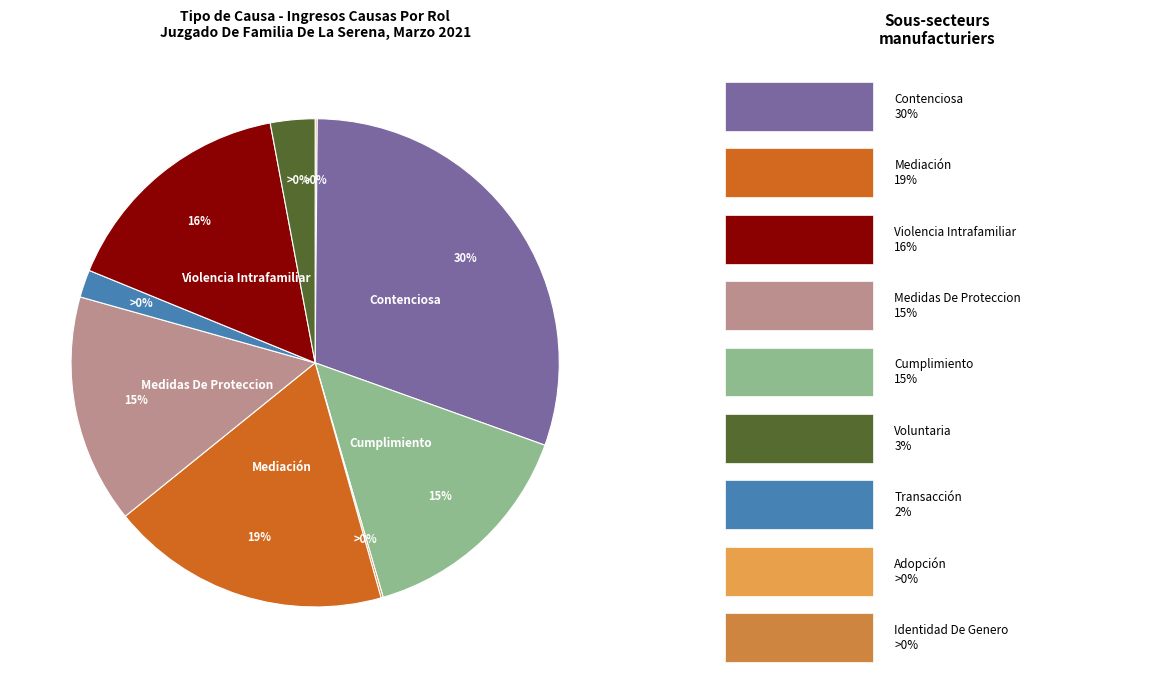

To the nearest percent, what is the combined percentage of Transacción and Contenciosa?

32%